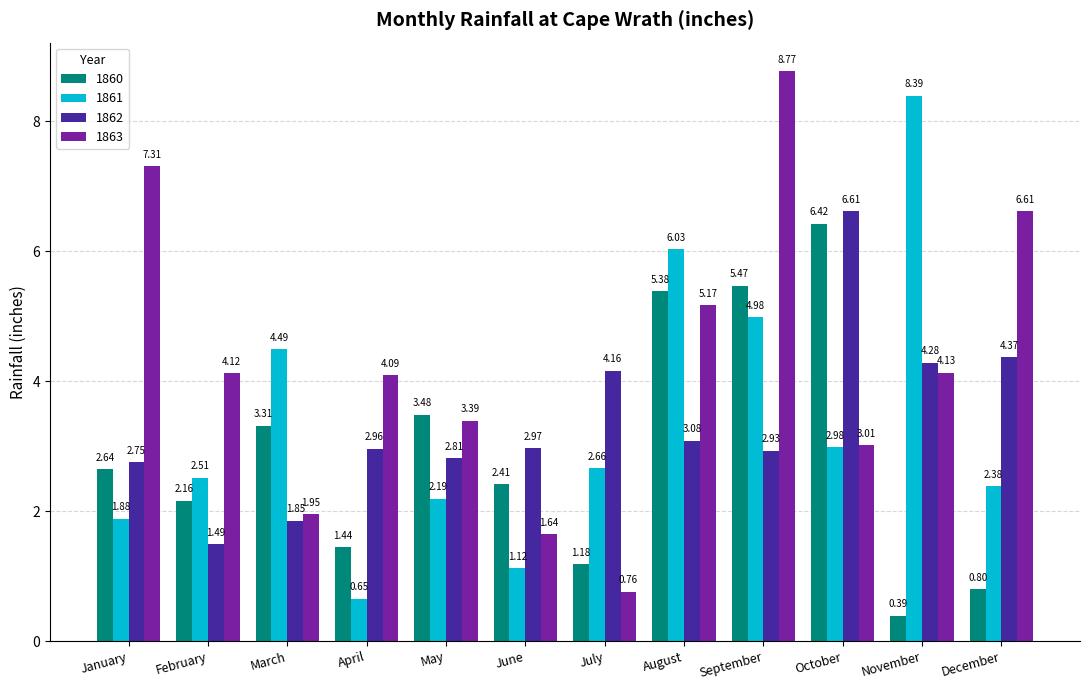

What is the difference between the maximum and minimum values in the 1863 series?

8.0